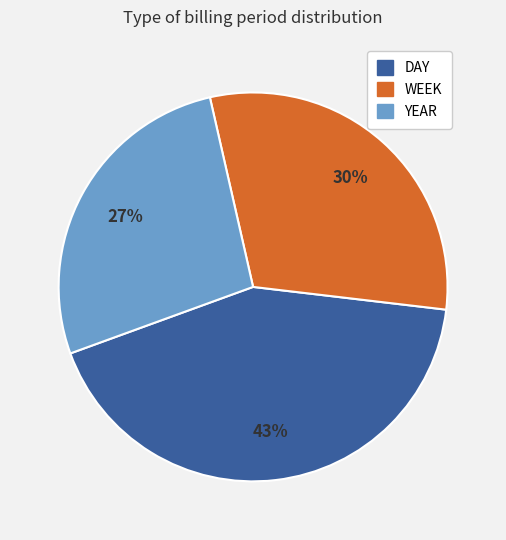

Is DAY the majority of the pie?

No